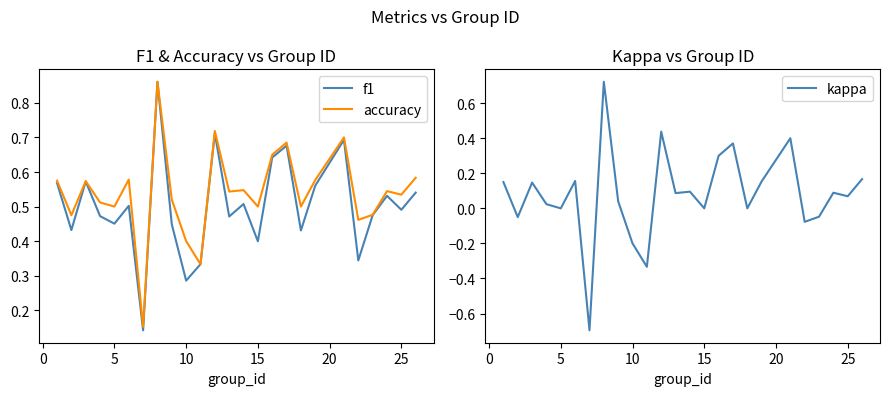

Is the value of f1 at 15 greater than the value of accuracy at 25?

No